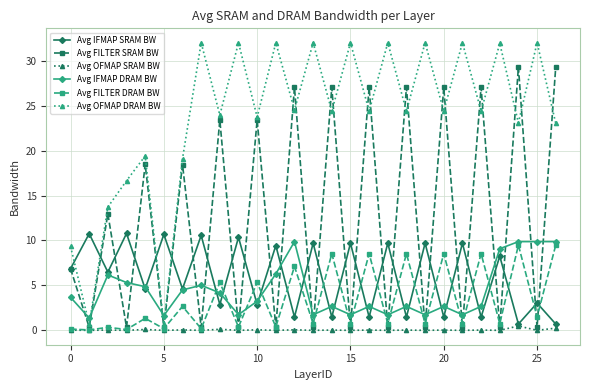

Which series has the widest spread of values?

Avg OFMAP DRAM BW